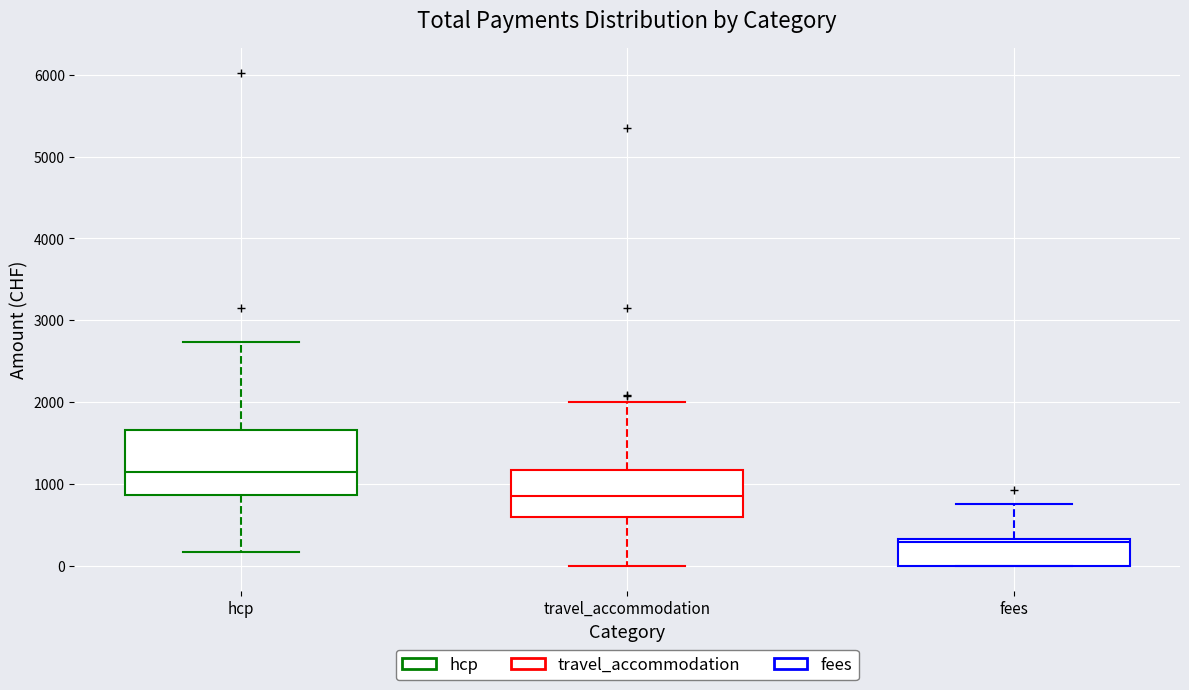

Where is the lower edge of the box for travel_accommodation on the y-axis? The values are not printed on the chart, so give them approximately, as read against the axis.

600